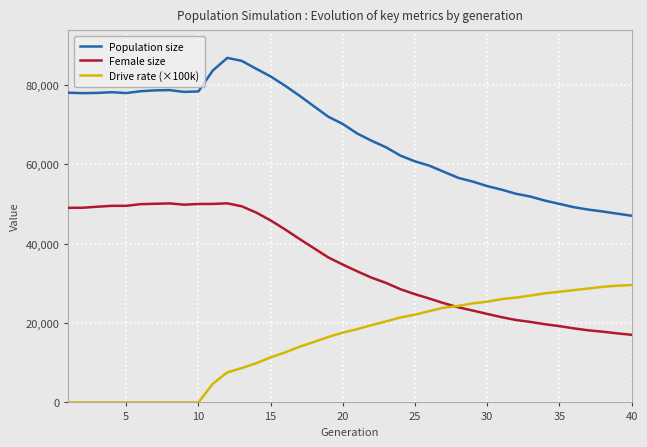

True or false: Female size and Drive rate (×100k) intersect in this chart.

True